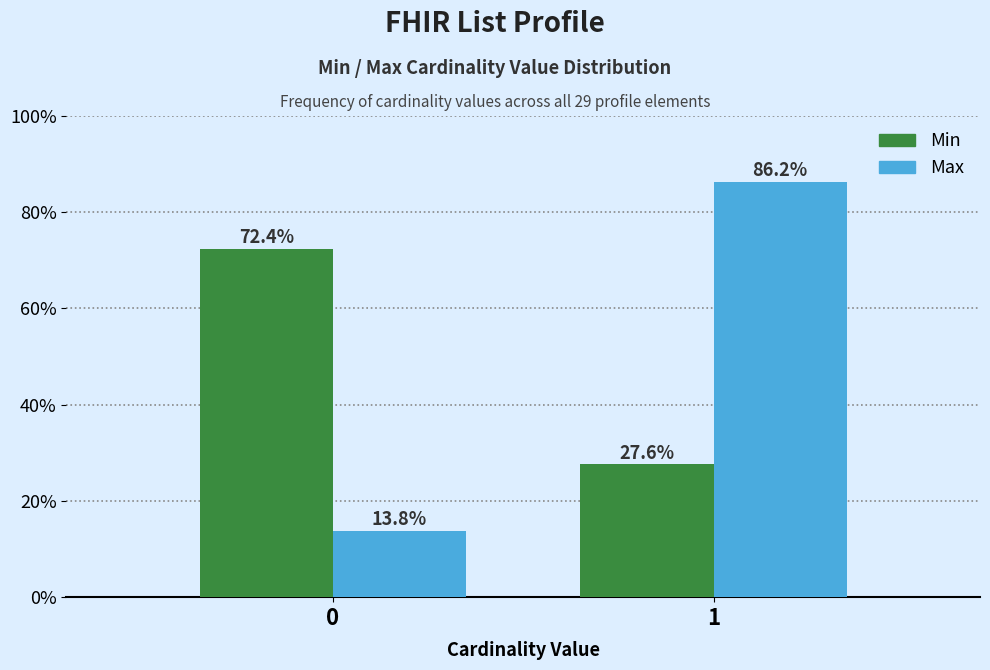

Reading left to right, extract all data points from this chart.

Min: 72.4	27.6
Max: 13.8	86.2